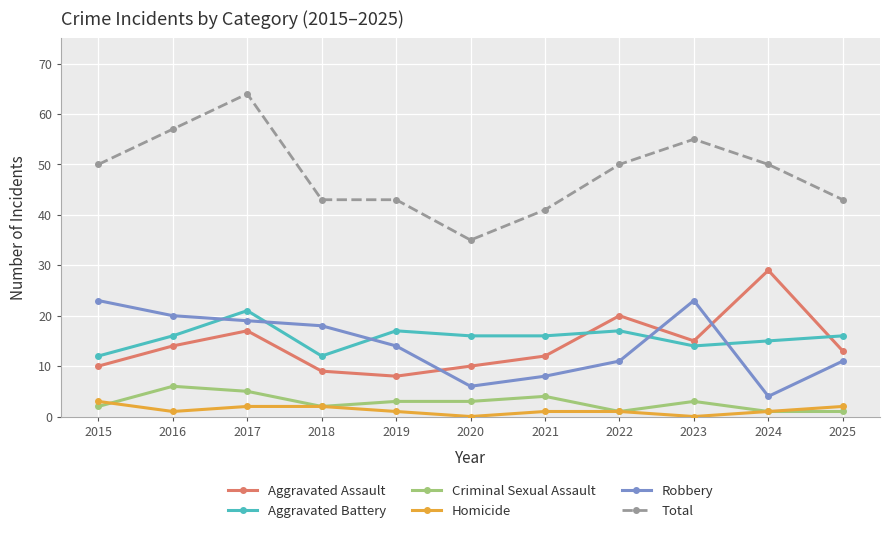

Between 2019 and 2025, which series saw the biggest shift?

Aggravated Assault